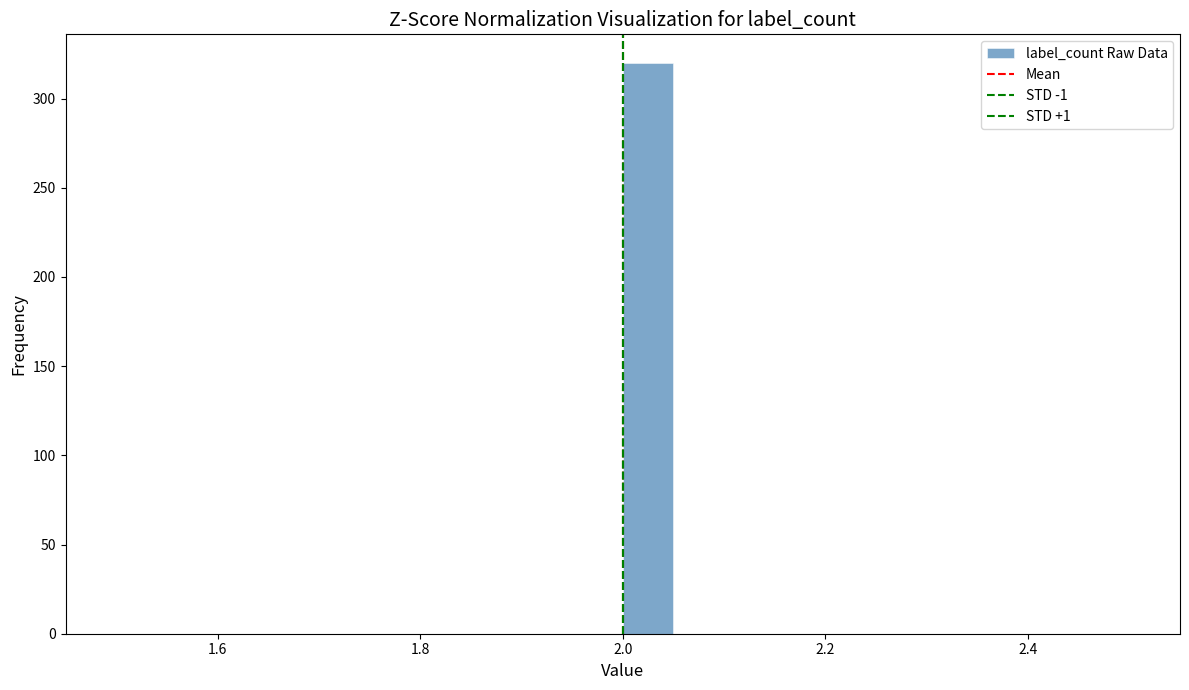

Around what value on the x-axis is the tallest bar? Give the approximate position of its centre, as read against the axis.

2.02